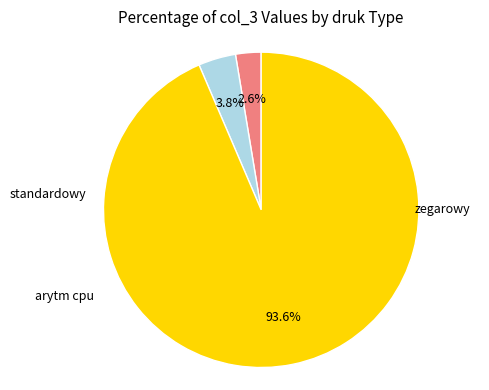

Does any single category account for the majority?

Yes